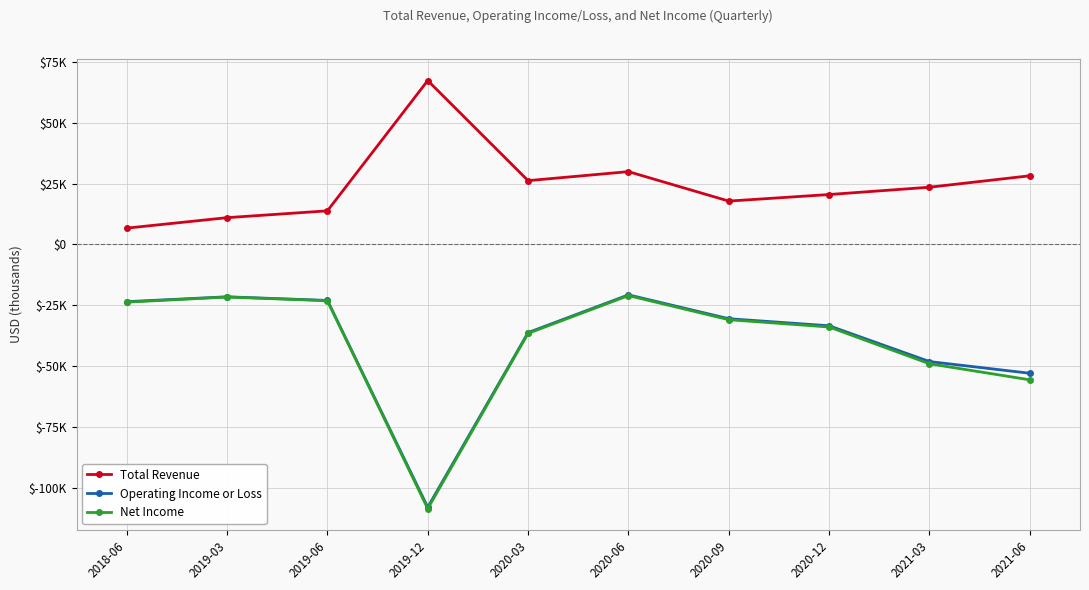

At which category does Operating Income or Loss reach its first local valley?

2019-12